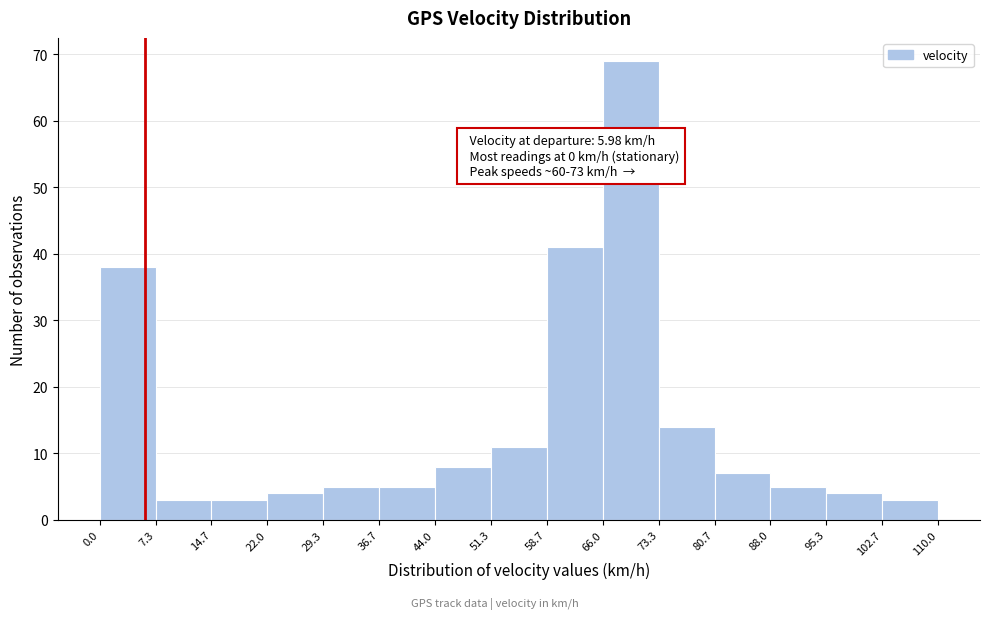

Which range on the x-axis has the tallest bar?

66.0 to 73.3